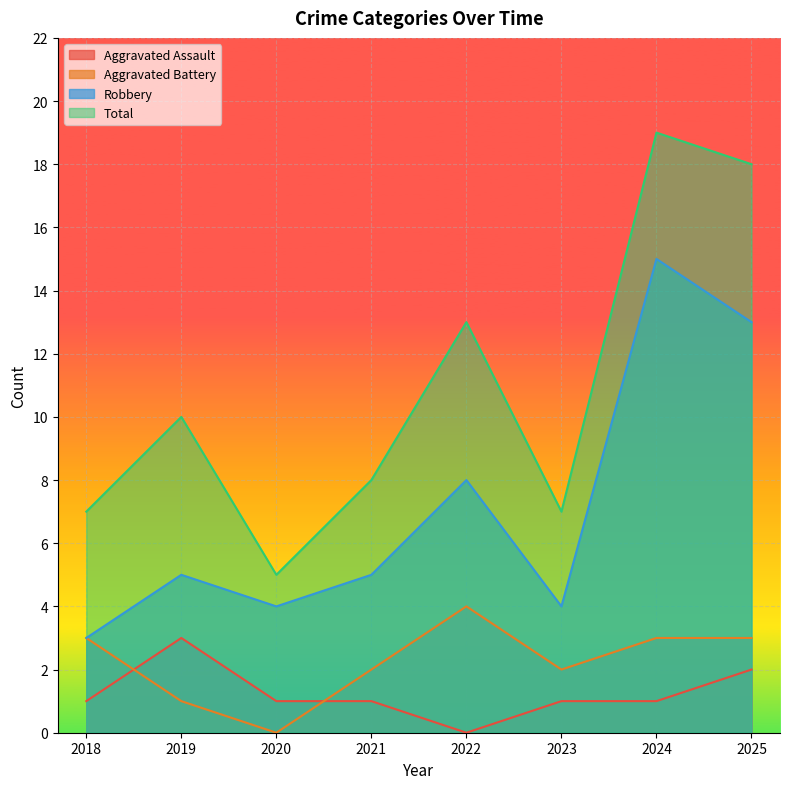

How many lines are shown in the chart?

4